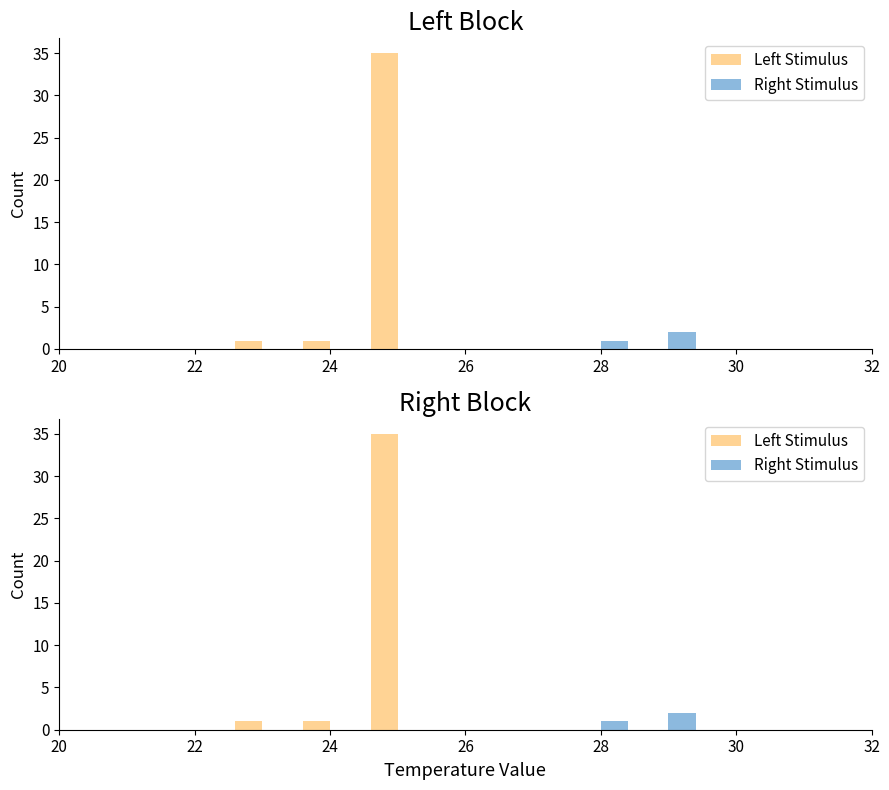

How many bars are there in total?

14